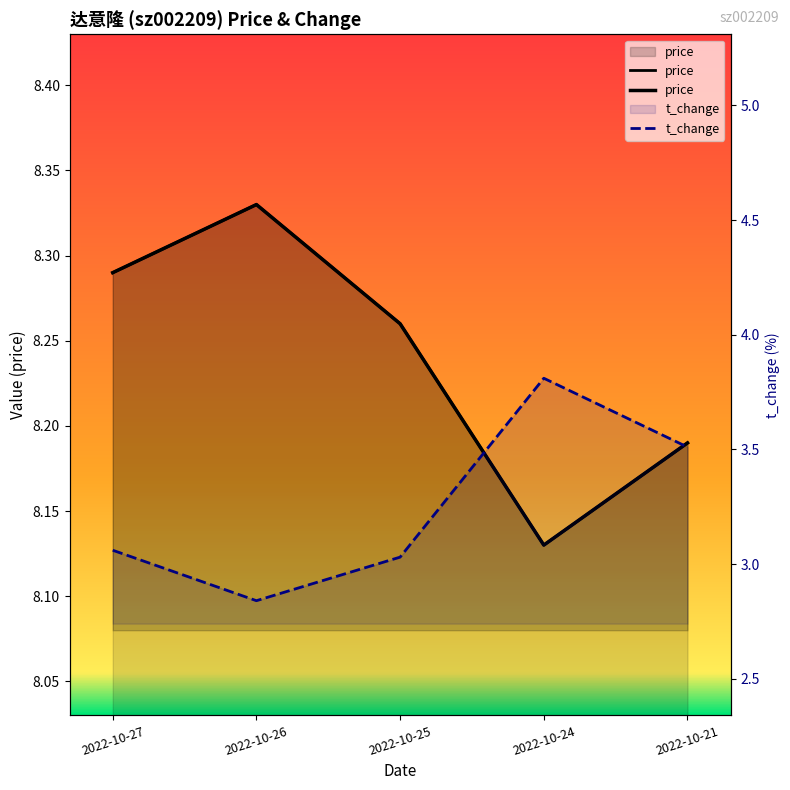

Rank the series at 2022-10-26 from lowest to highest value.

t_change, price